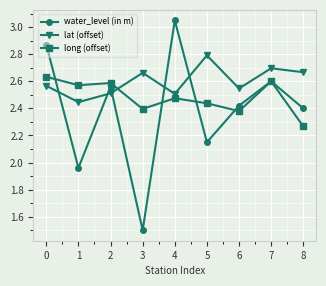

The value of lat (offset) at 2 is 2.5. True or false?

True